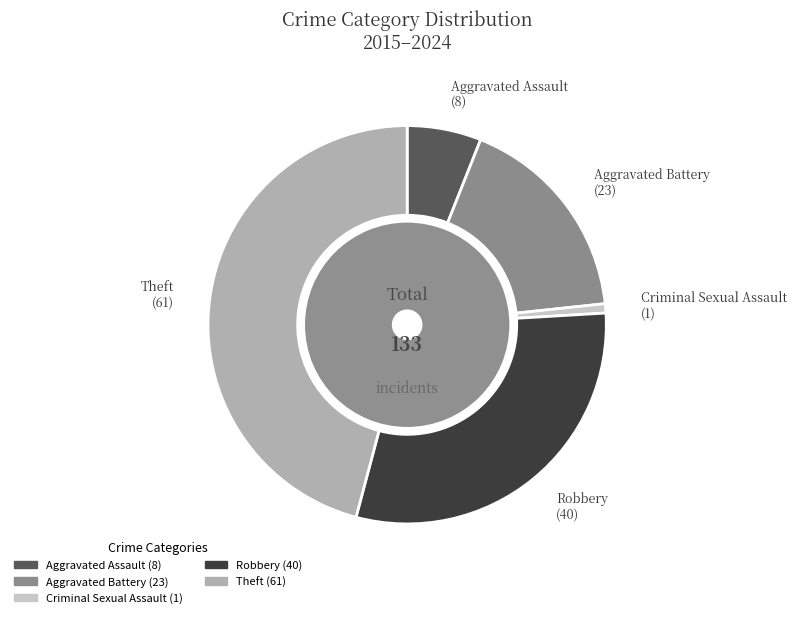

Does any single category account for the majority?

No